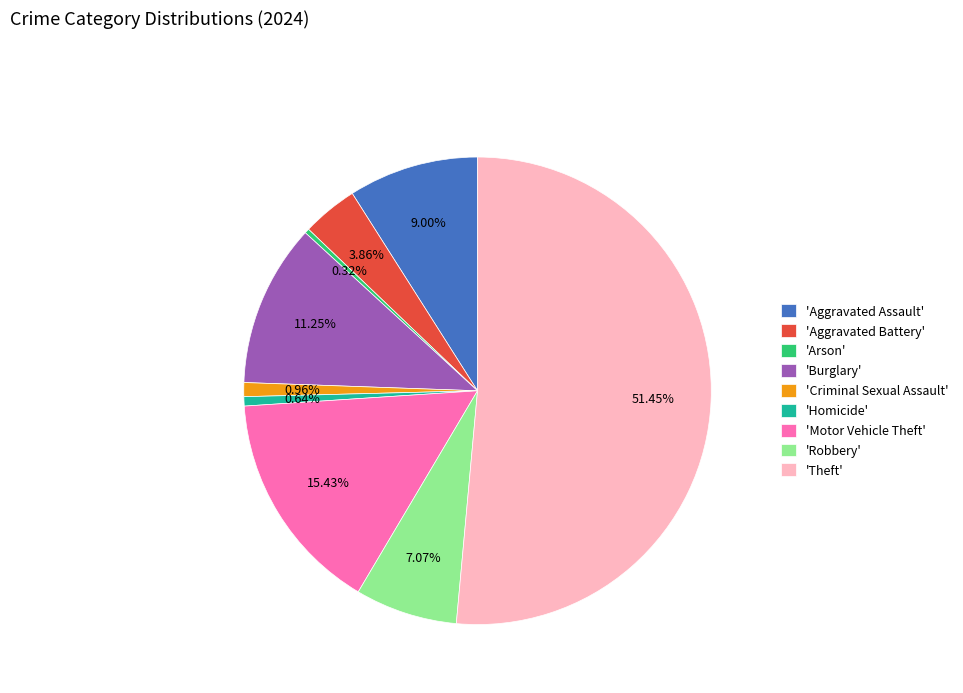

Between 'Theft' and 'Aggravated Assault', which is larger?

'Theft'